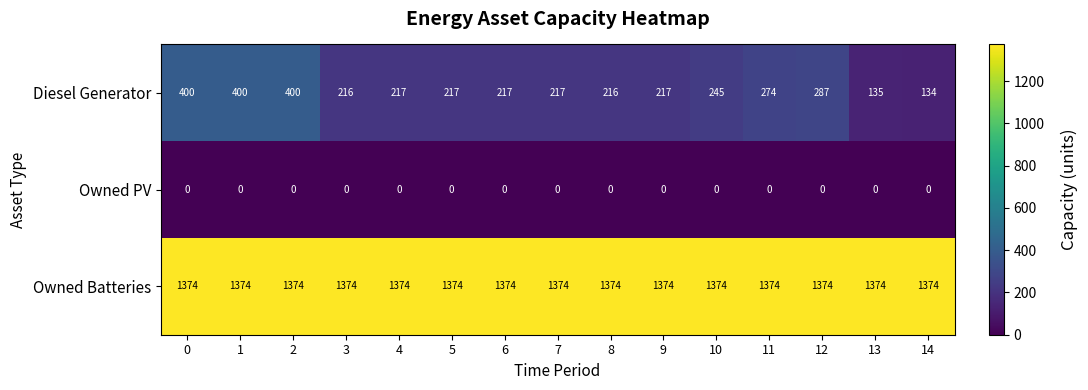

What is the difference between the Diesel Generator values at 12 and 11?

13